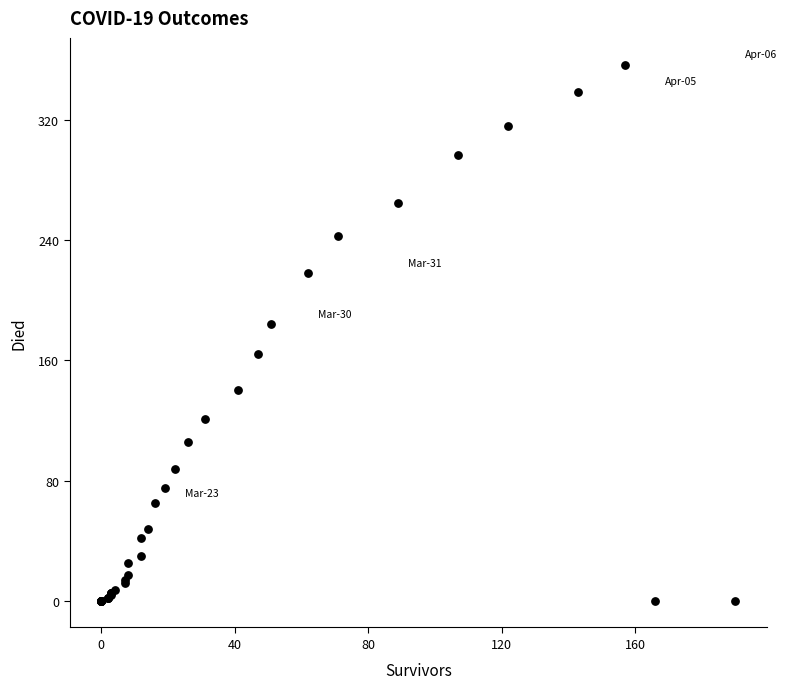

What Y value in the scatter plot is closest to 178?

184